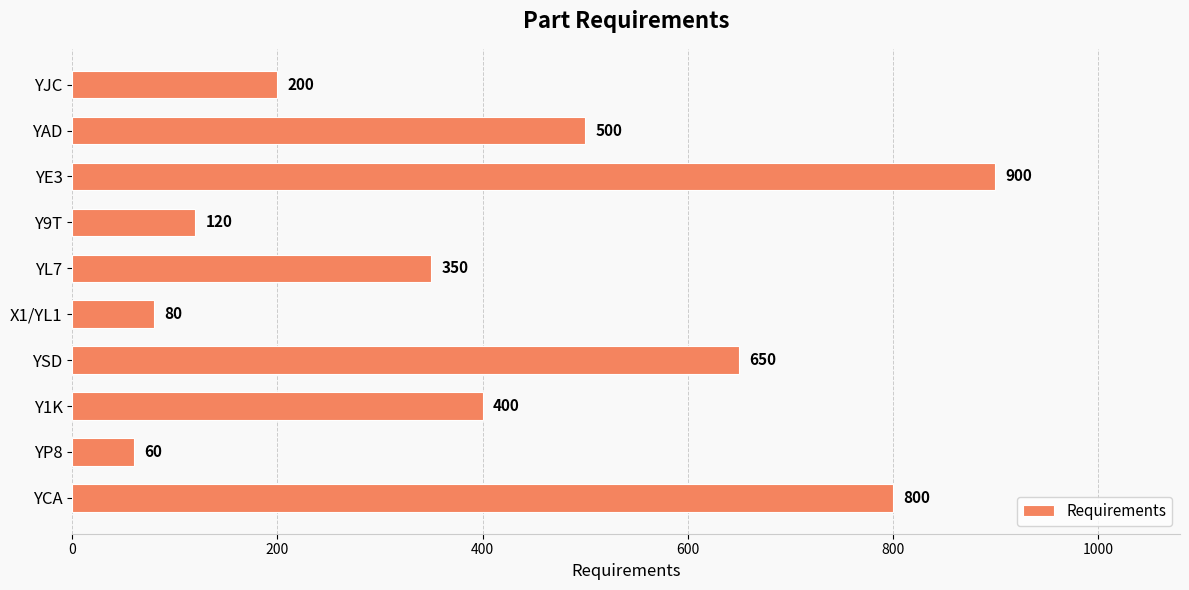

What is the maximum value shown in the chart?

900